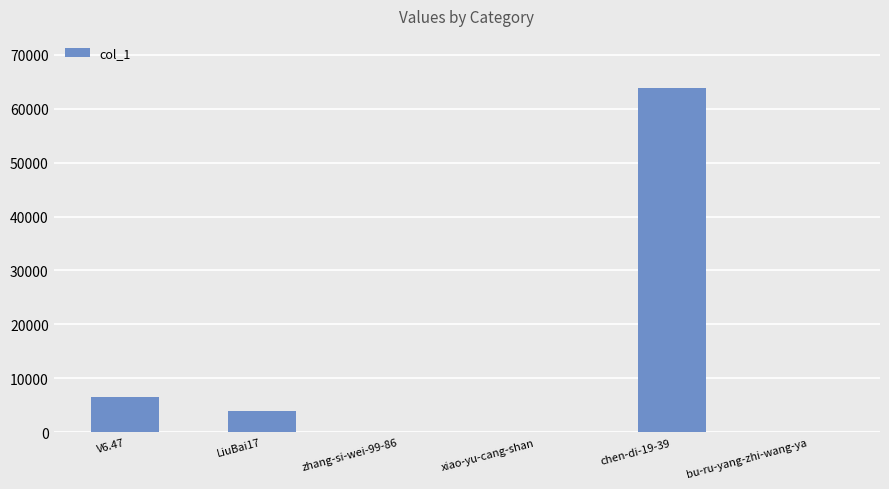

Approximately how many times larger is the value at zhang-si-wei-99-86 compared to bu-ru-yang-zhi-wang-ya?

0.1